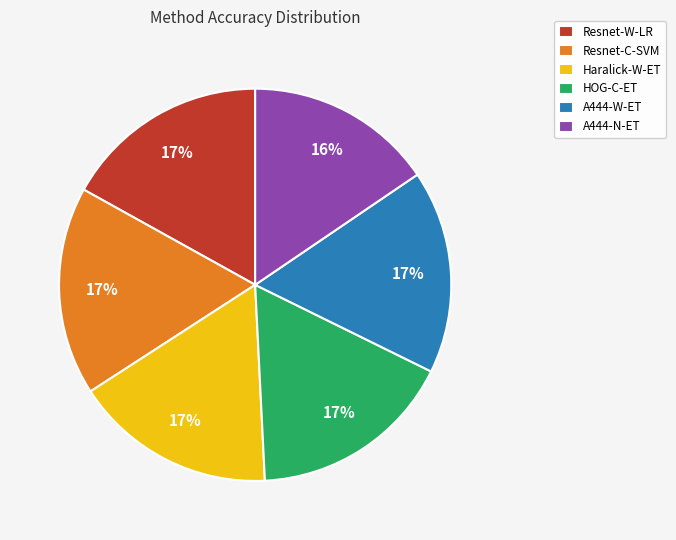

Is it true that HOG-C-ET is 17% of the pie?

True